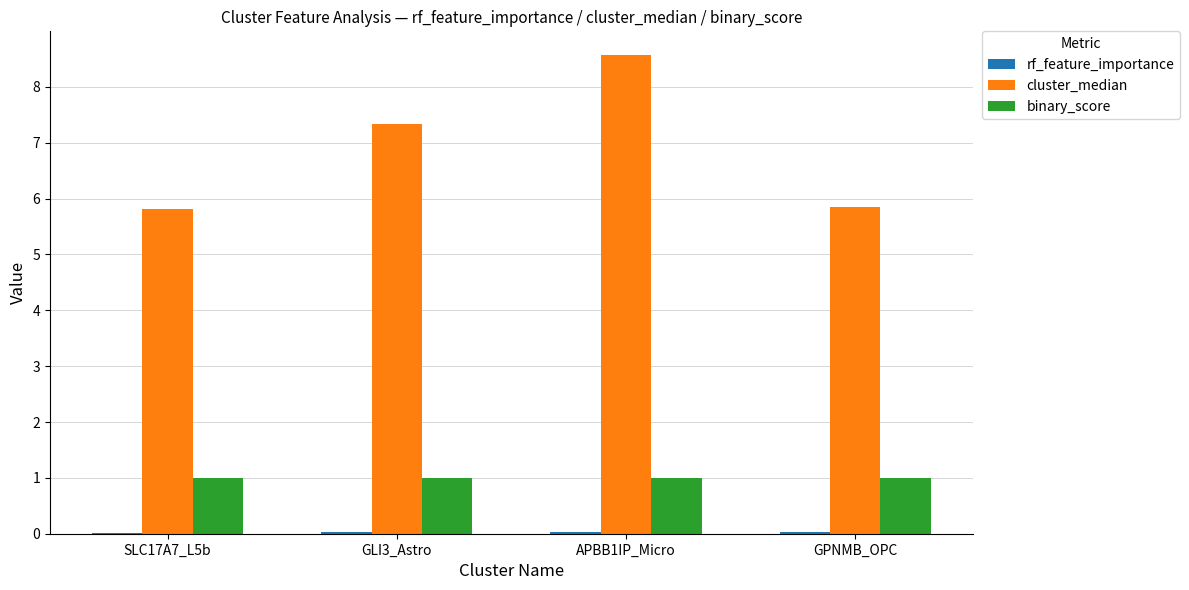

How many cluster_median values are between 5 and 8?

3